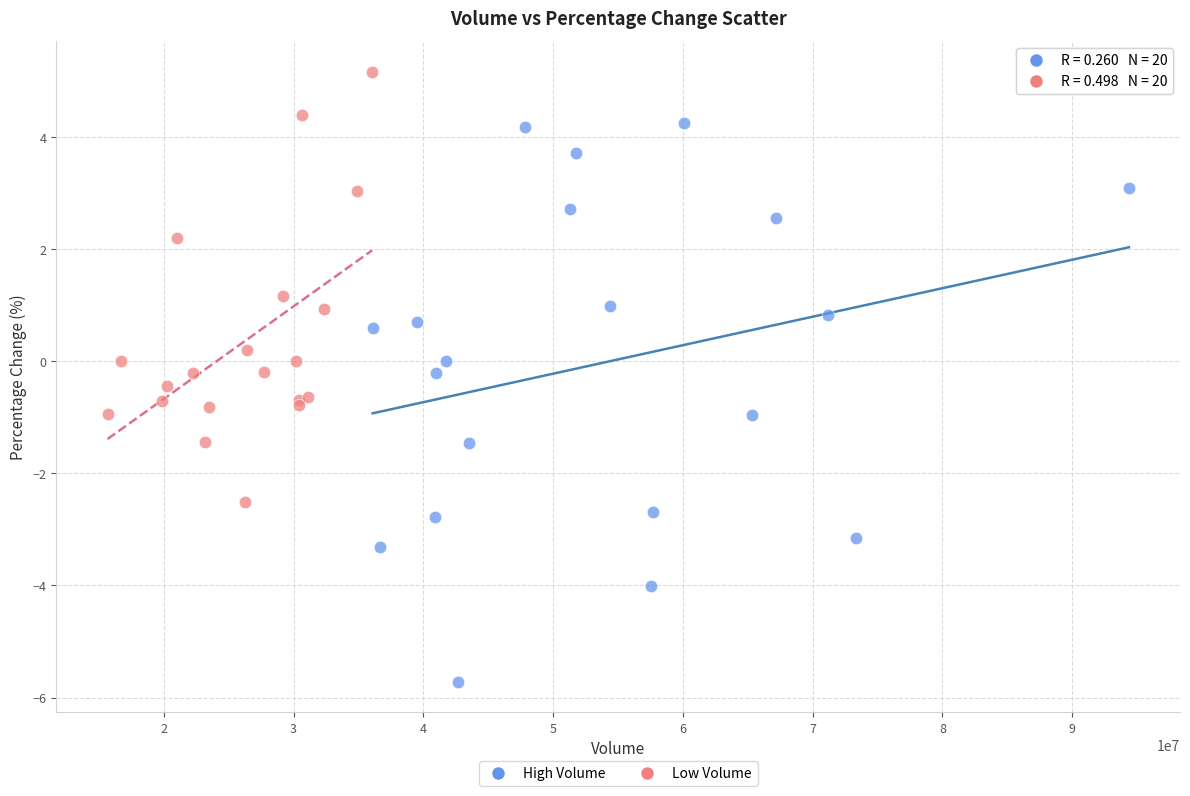

Which series reaches the maximum Y coordinate?

Low Volume